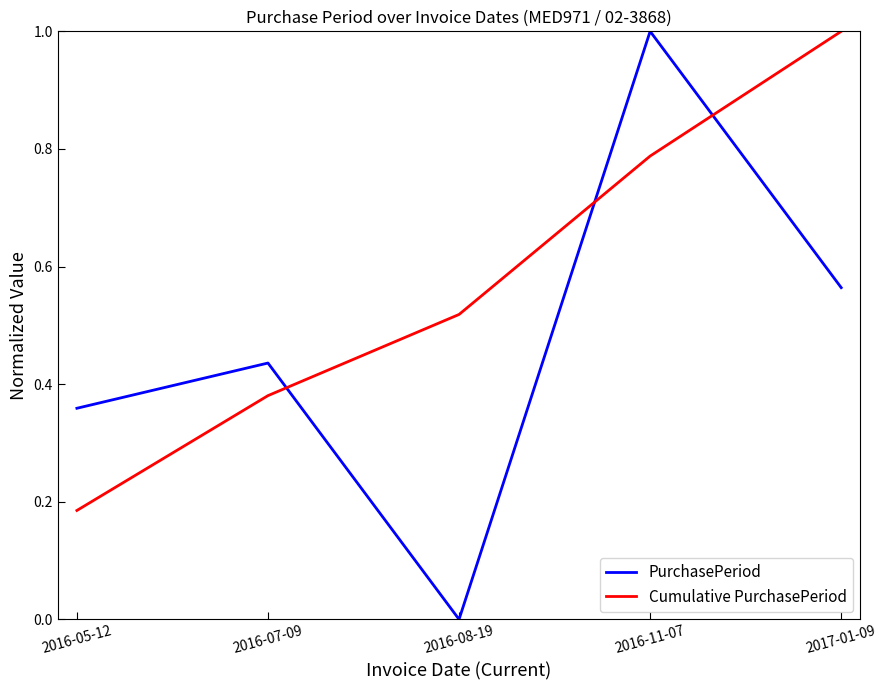

What value does the PurchasePeriod series have at 2016-11-07?

1.0